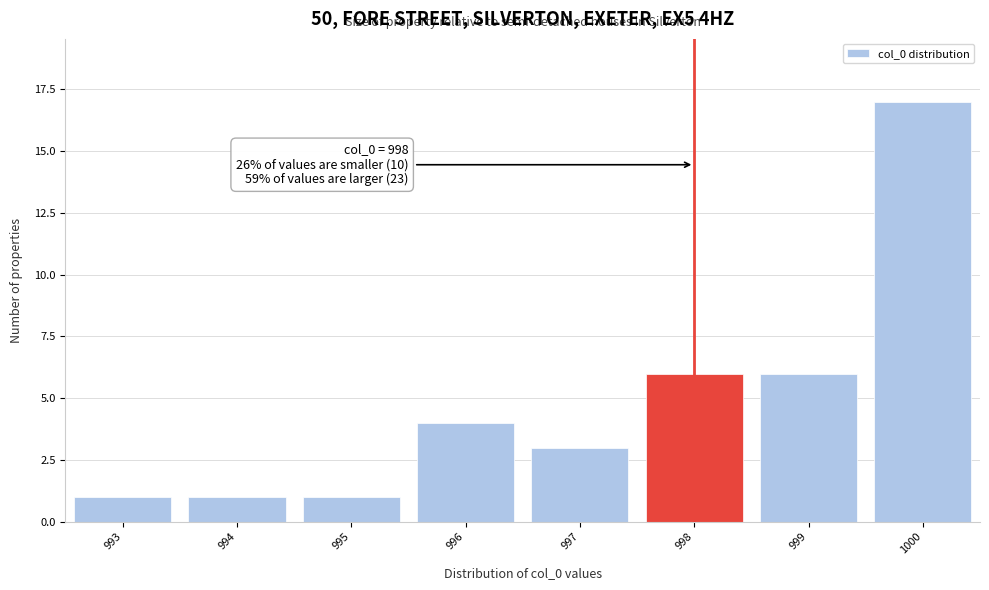

Which range on the x-axis has the tallest bar?

999.5 to 1000.5